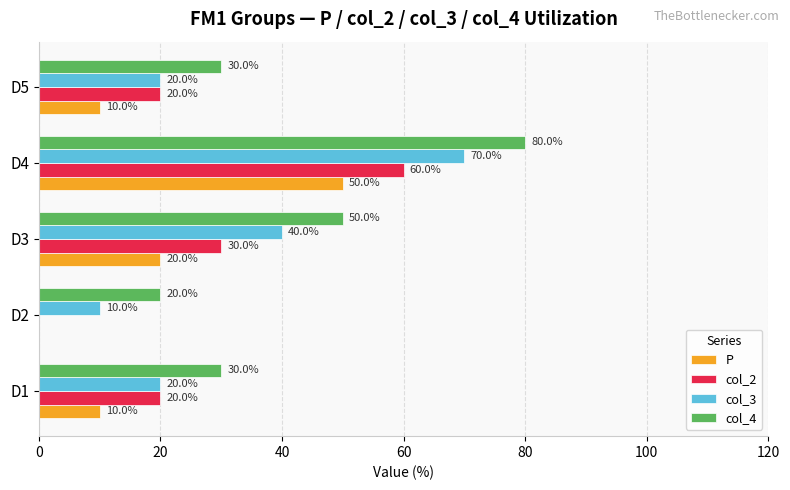

What is the average value of the col_4 series?

42